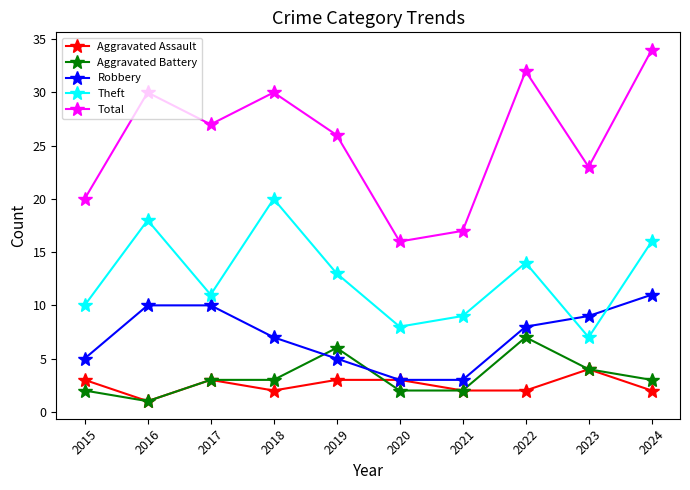

What is the sum of all Total values?

255